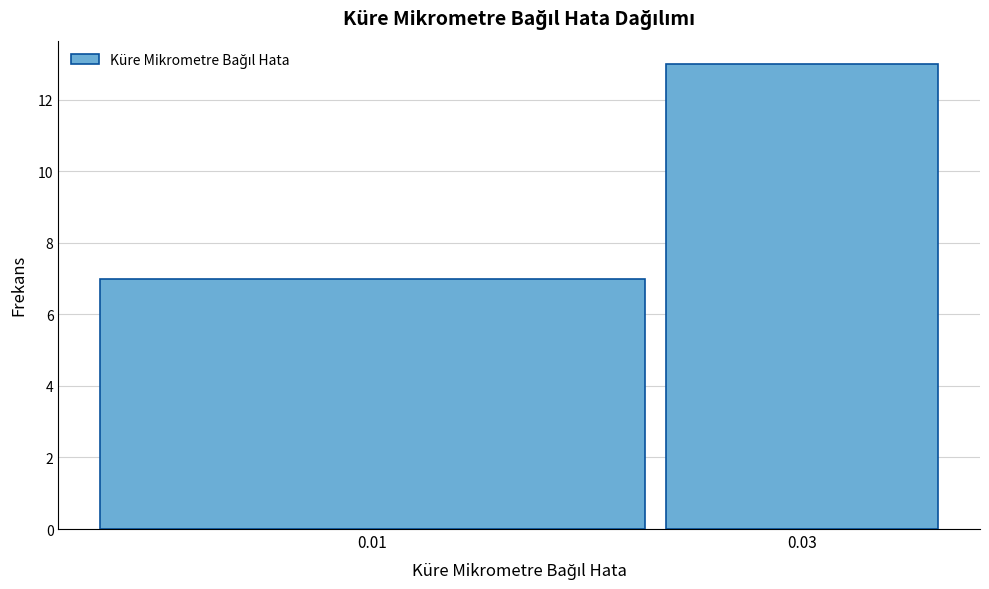

Reading right to left, extract all data points from this chart.

0.03=13	0.01=7